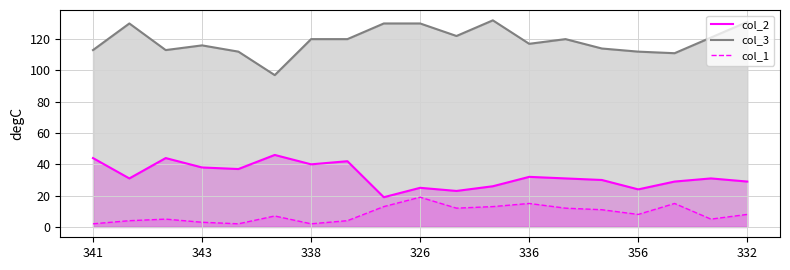

True or false: col_3 and col_1 cross at least once.

False